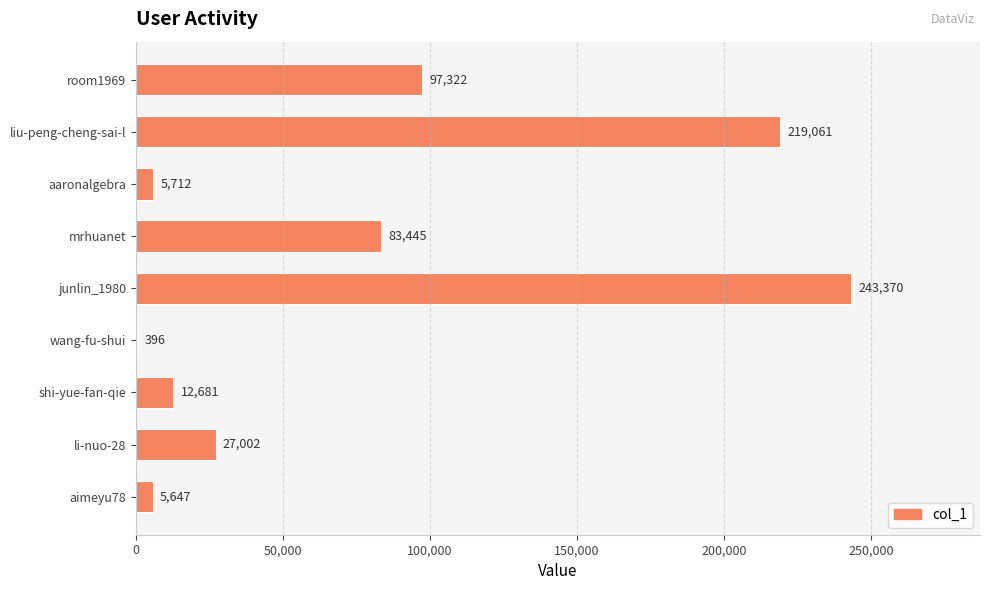

Reading bottom to top, transcribe all the data shown in this chart.

aimeyu78=5647	li-nuo-28=27002	shi-yue-fan-qie=12681	wang-fu-shui=396	junlin_1980=243370	mrhuanet=83445	aaronalgebra=5712	liu-peng-cheng-sai-l=219061	room1969=97322